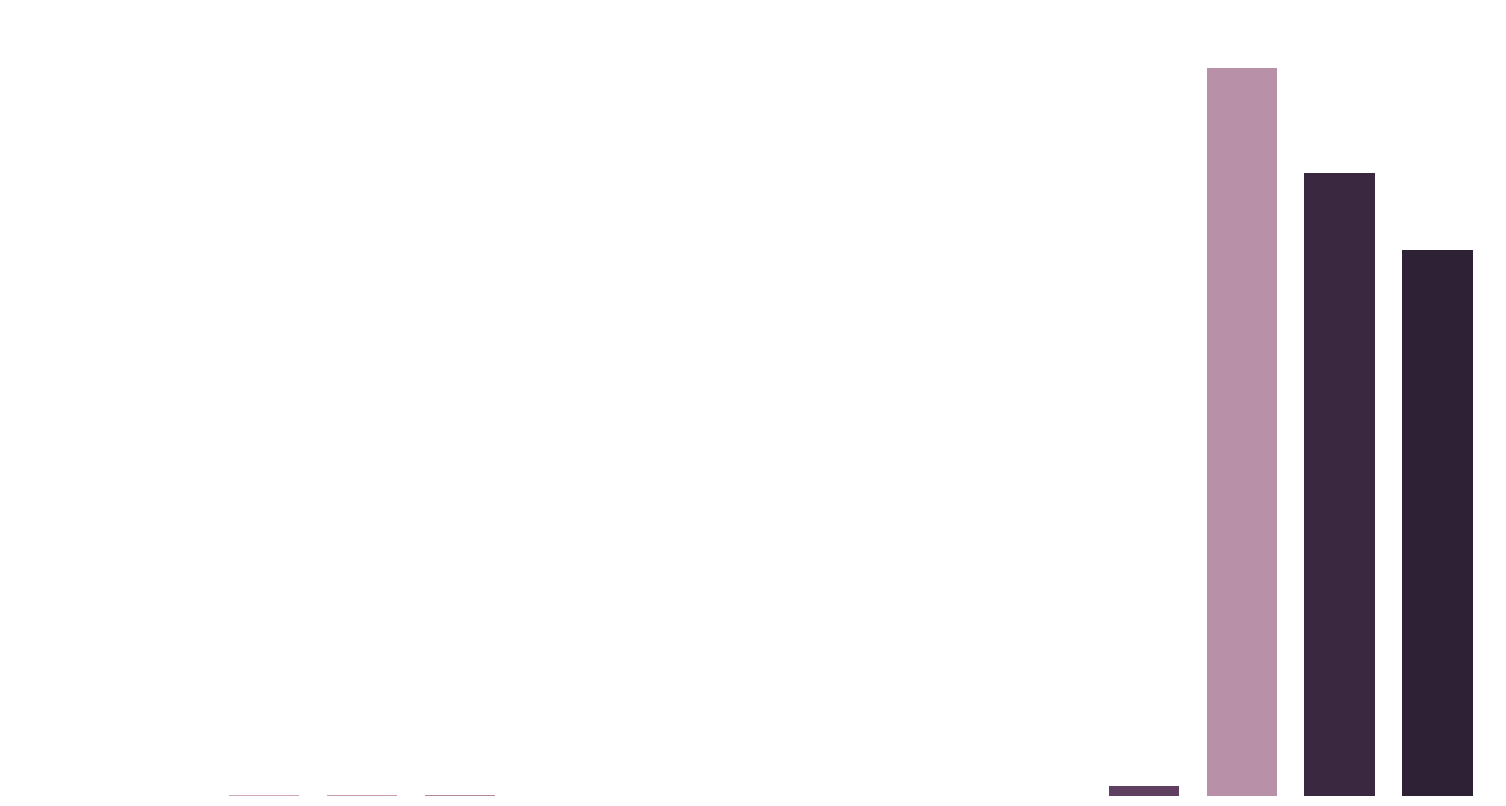

Count the number of data series in this chart.

1